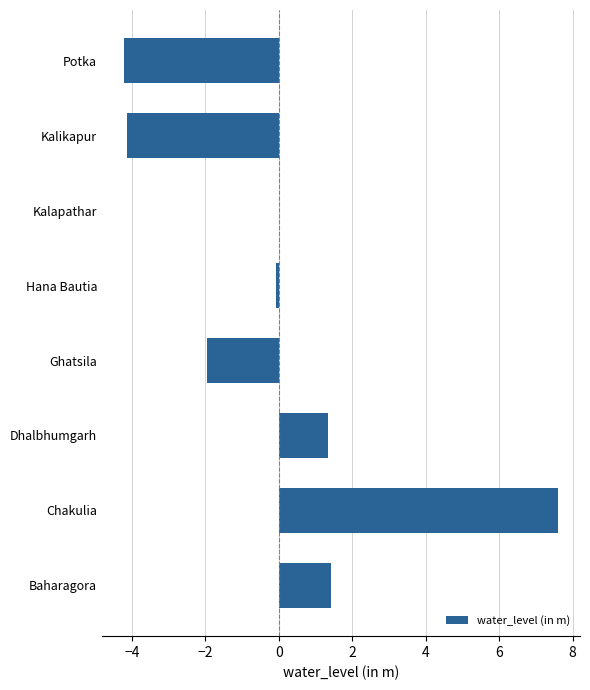

What value does the data have at Kalikapur?

-4.1